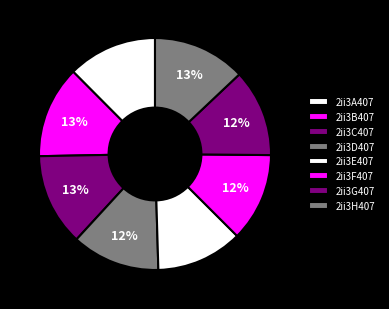

The 2ii3C407 slice represents 8% of the pie. True or false?

False